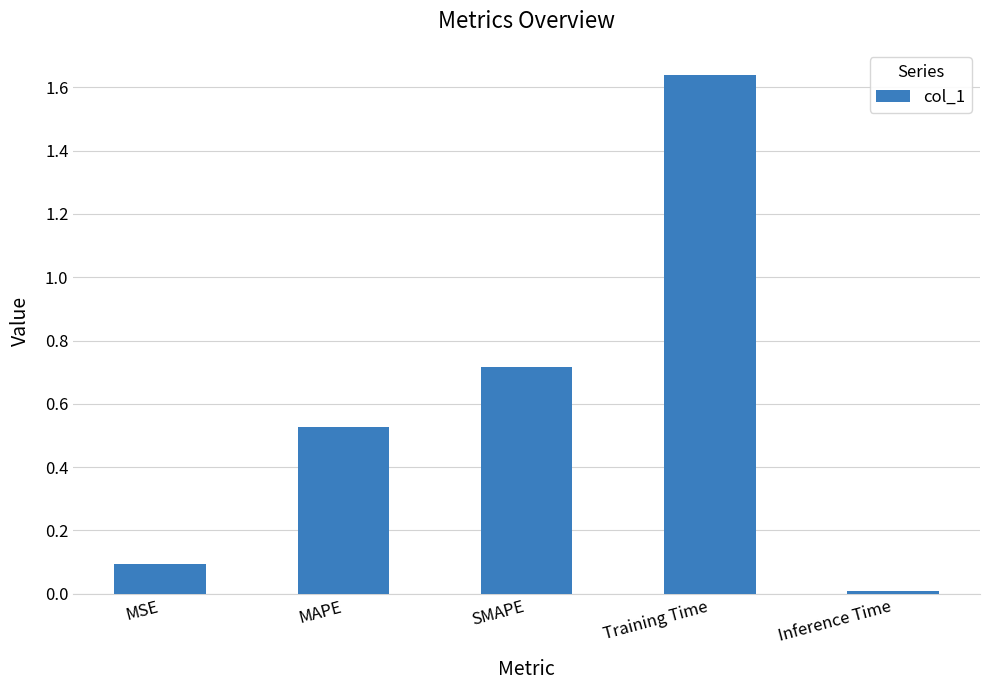

List the labels in order of value, smallest first.

Inference Time, MSE, MAPE, SMAPE, Training Time